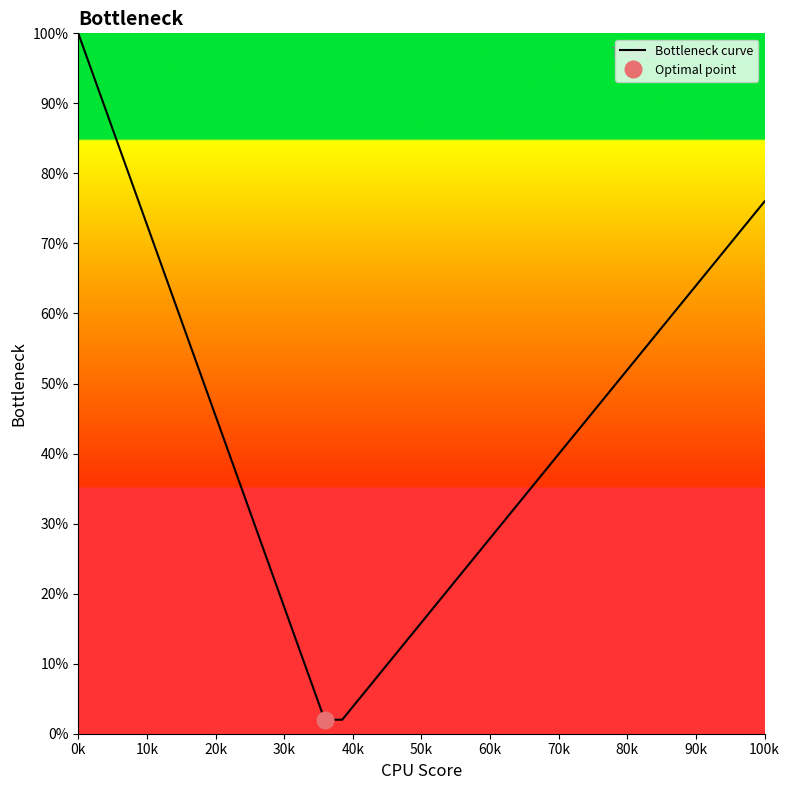

What is the maximum value for Bottleneck curve?

100.0